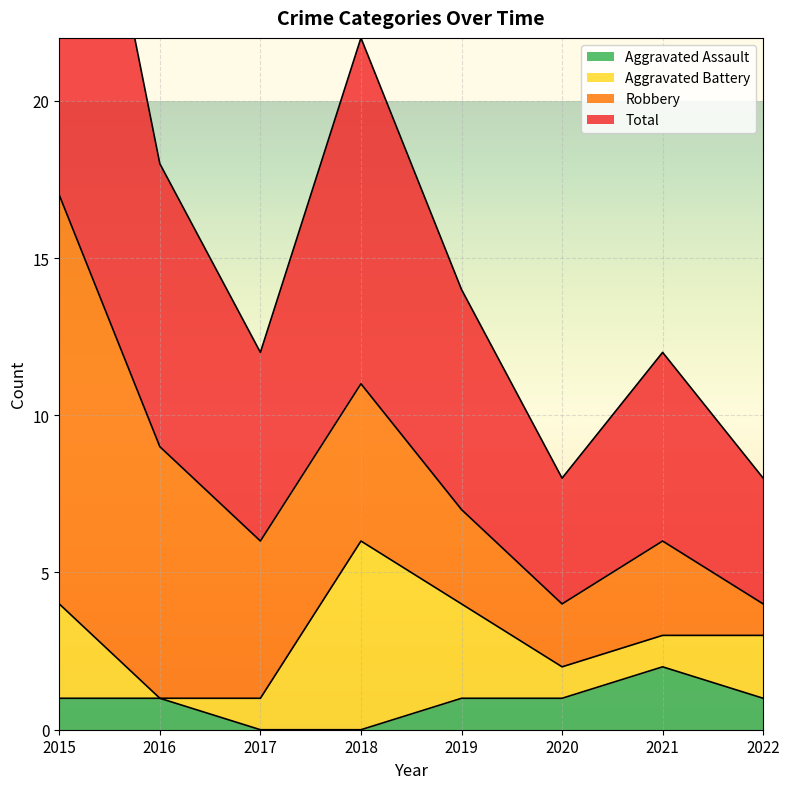

The value of Aggravated Assault at 2019 is 0. True or false?

False